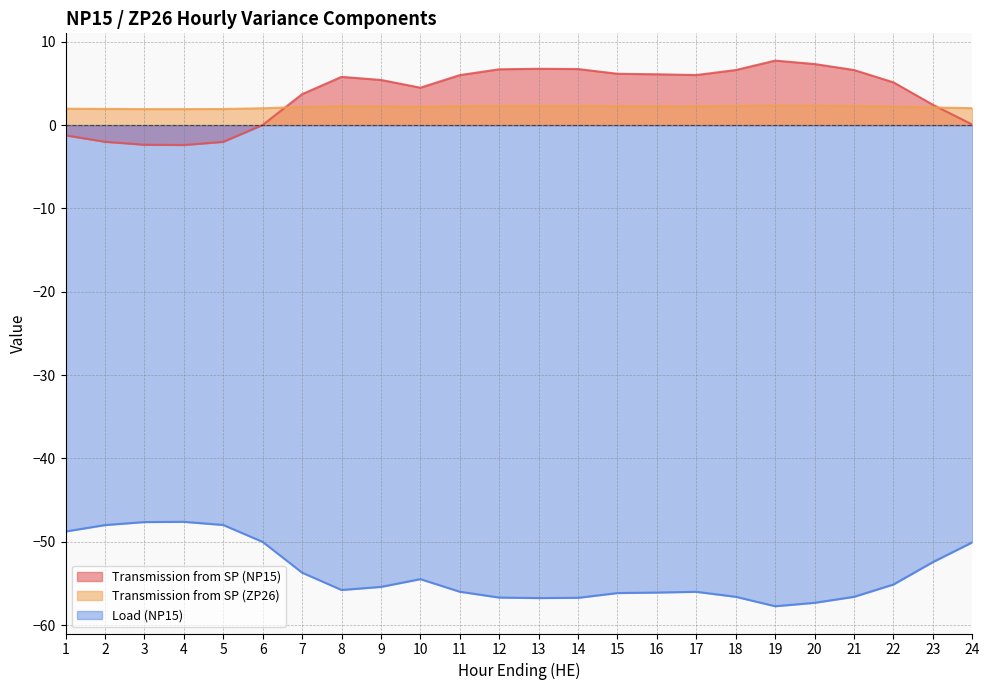

Reading left to right, extract all data points from this chart.

Transmission from SP (NP15): 1=-1.2	2=-2.0	3=-2.4	4=-2.4	5=-2.0	6=0.0	7=3.7	8=5.8	9=5.4	10=4.5	11=6.0	12=6.7	13=6.8	14=6.7	15=6.2	16=6.1	17=6.0	18=6.6	19=7.7	20=7.3	21=6.6	22=5.1	23=2.4	24=0.1
Transmission from SP (ZP26): 1=2.0	2=1.9	3=1.9	4=1.9	5=1.9	6=2.0	7=2.2	8=2.3	9=2.2	10=2.2	11=2.3	12=2.3	13=2.3	14=2.3	15=2.3	16=2.3	17=2.3	18=2.3	19=2.4	20=2.3	21=2.3	22=2.2	23=2.1	24=2.0
Load (NP15): 1=-48.8	2=-48.0	3=-47.6	4=-47.6	5=-48.0	6=-50.0	7=-53.7	8=-55.8	9=-55.4	10=-54.5	11=-56.0	12=-56.7	13=-56.8	14=-56.7	15=-56.2	16=-56.1	17=-56.0	18=-56.6	19=-57.7	20=-57.3	21=-56.6	22=-55.1	23=-52.4	24=-50.1